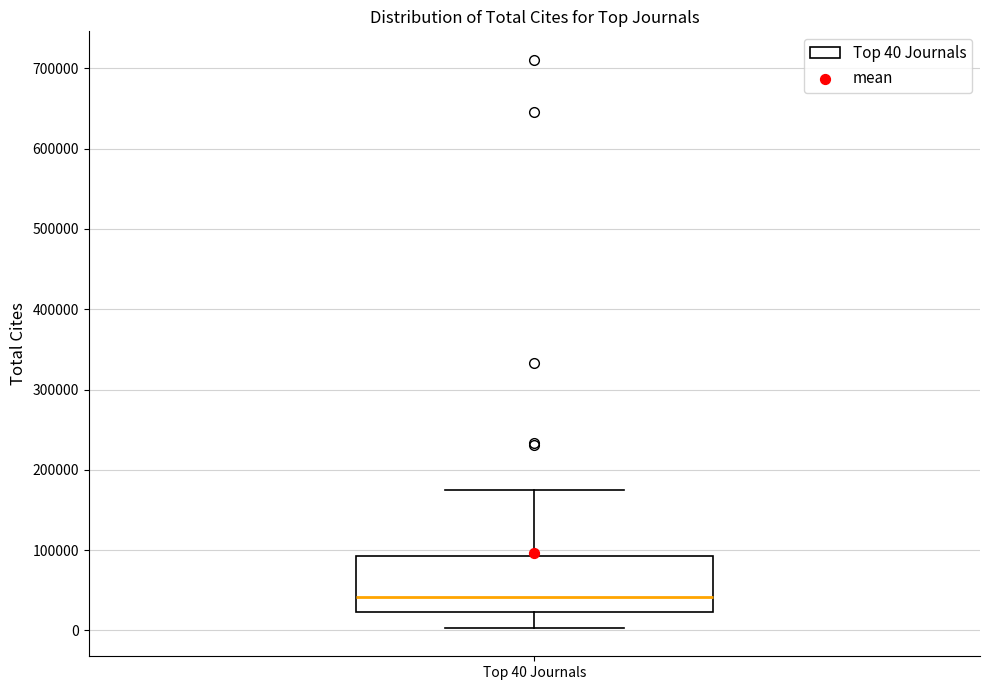

Transcribe this box plot: give where the median line is, the range the box spans, and where the two whiskers end, as read against the y-axis. The values are not printed on the chart, so give them approximately, as read against the axis.

median 40000, box 20000 to 90000, whiskers 0 to 170000